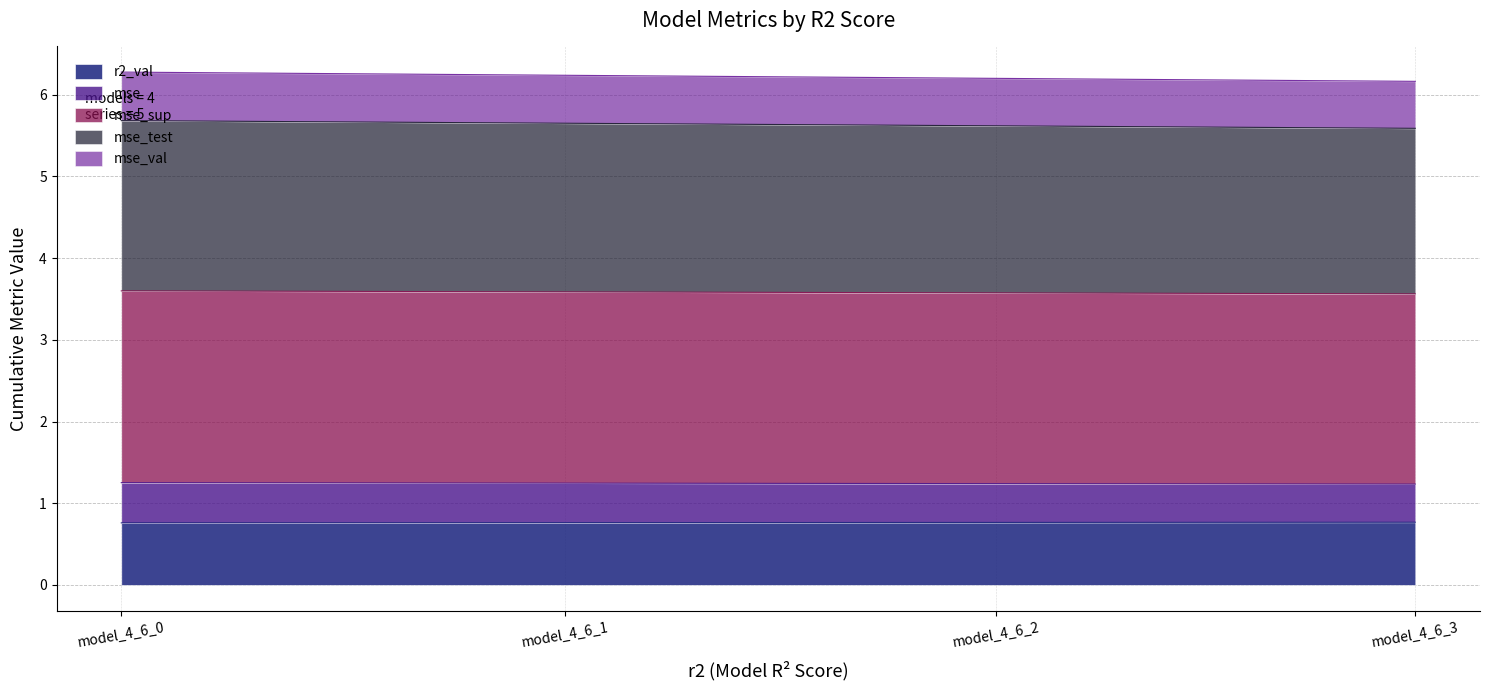

Count the r2_val values in the range 0 to 1.

4